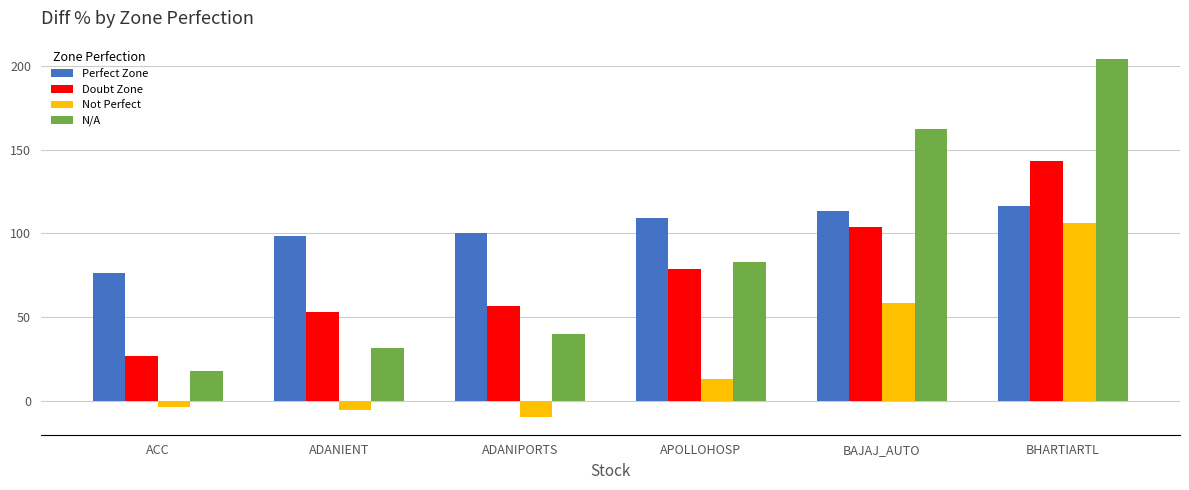

What is the spread (max minus min) of values at ADANIPORTS?

110.0